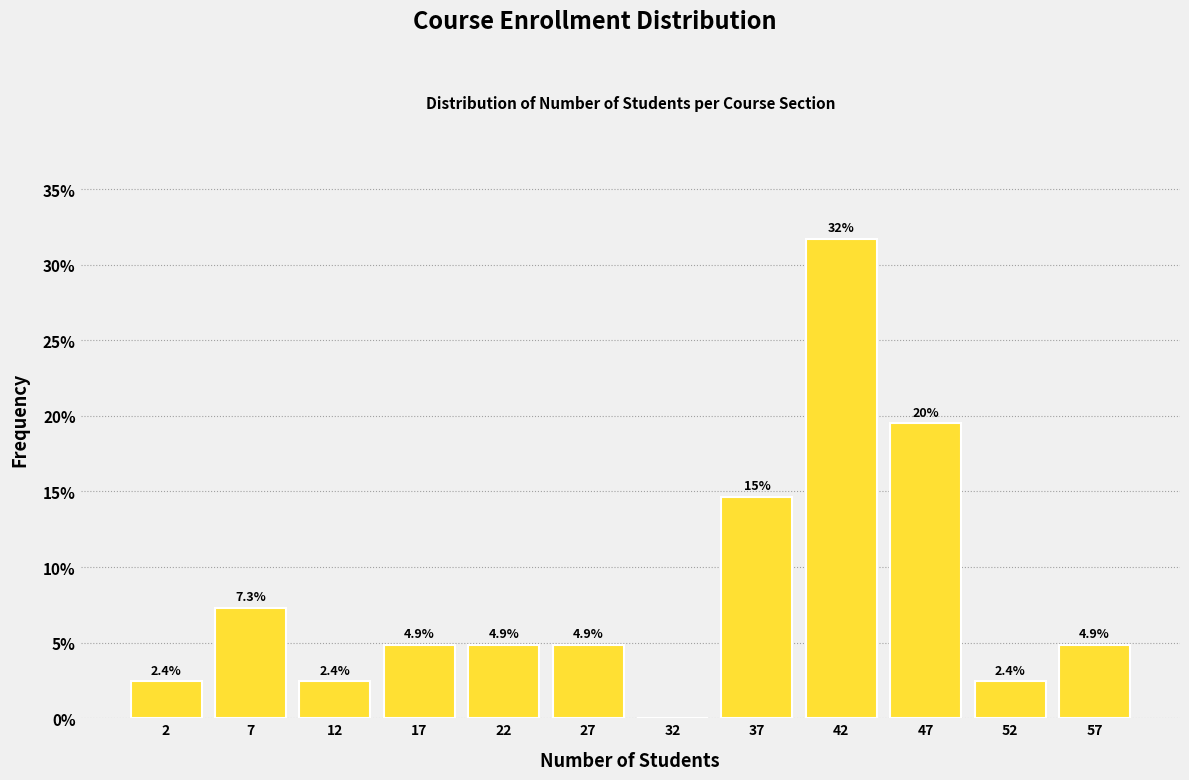

Over which range of the x-axis is the bar tallest?

40 to 45